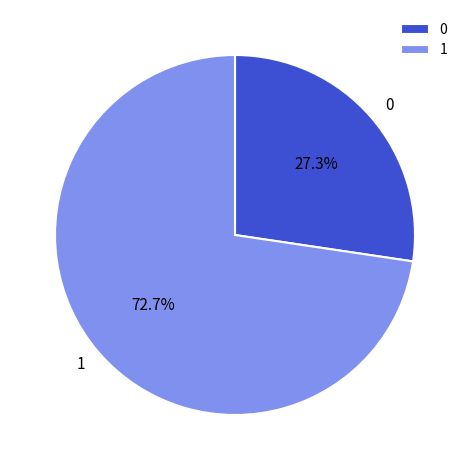

Is there a majority slice in this chart?

Yes